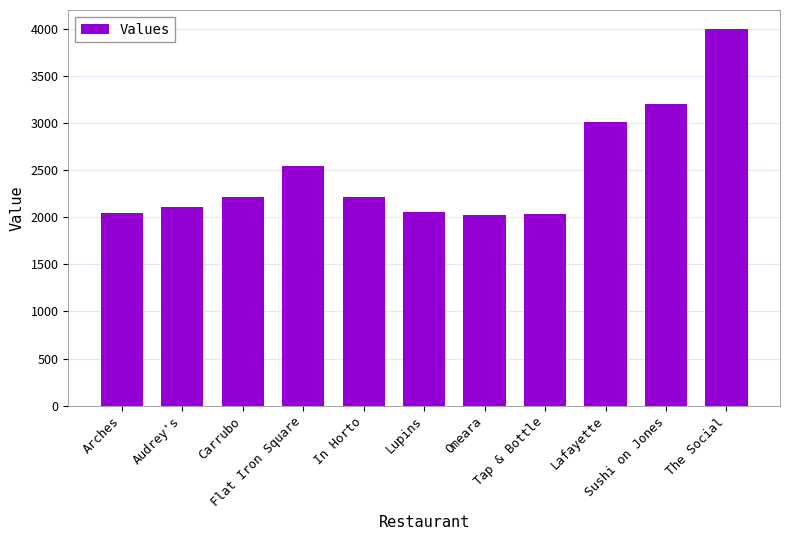

The value at Flat Iron Square is 531. True or false?

False